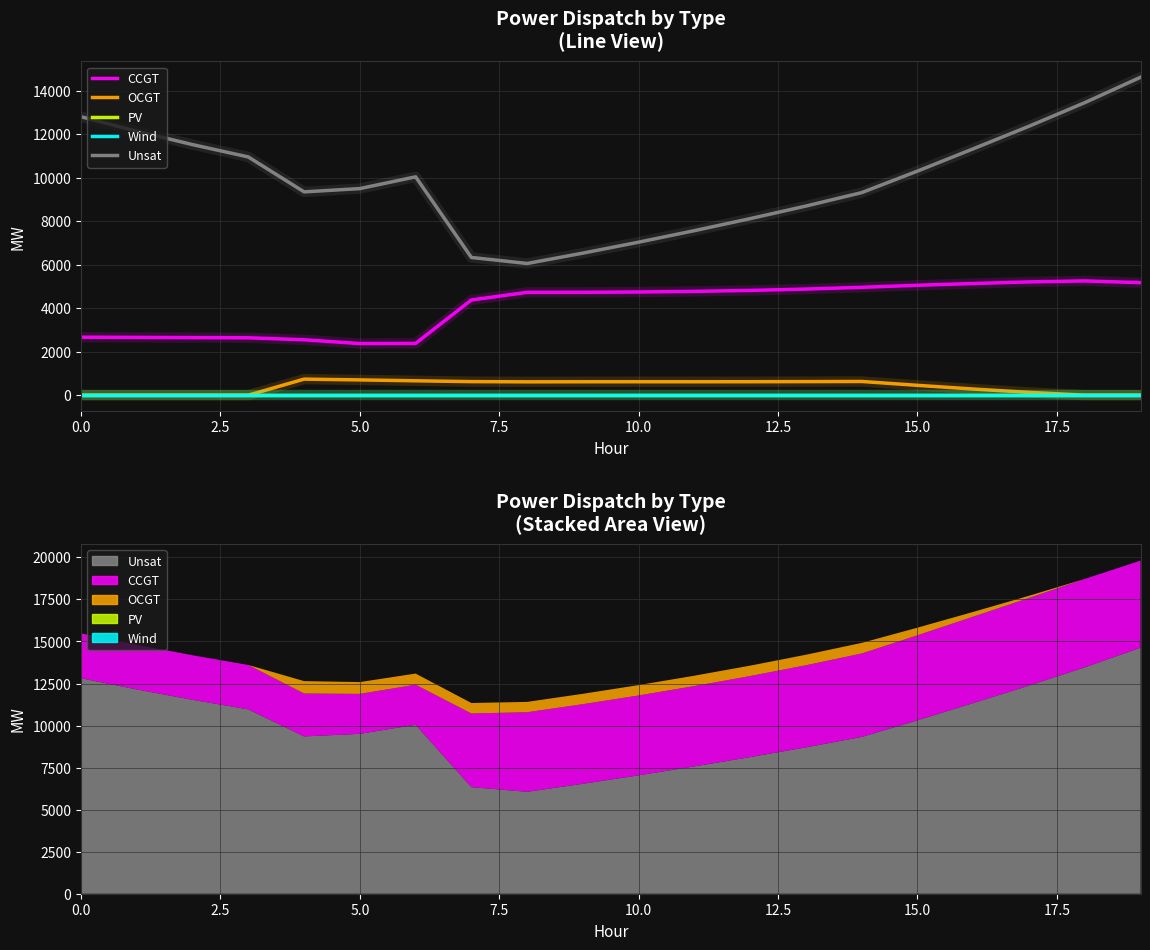

Is this an area chart (filled region under the line)?

No